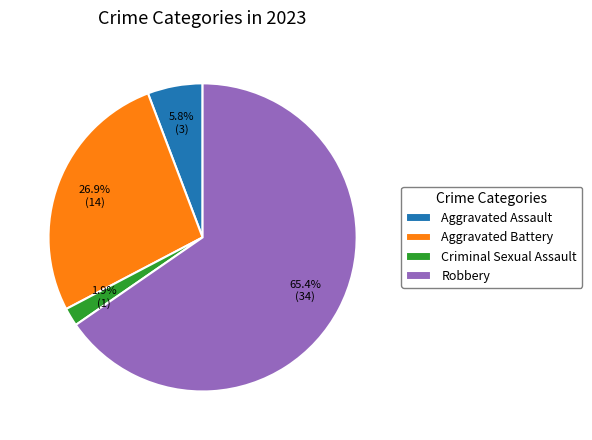

Rank the categories by value from highest to lowest.

Robbery, Aggravated Battery, Aggravated Assault, Criminal Sexual Assault